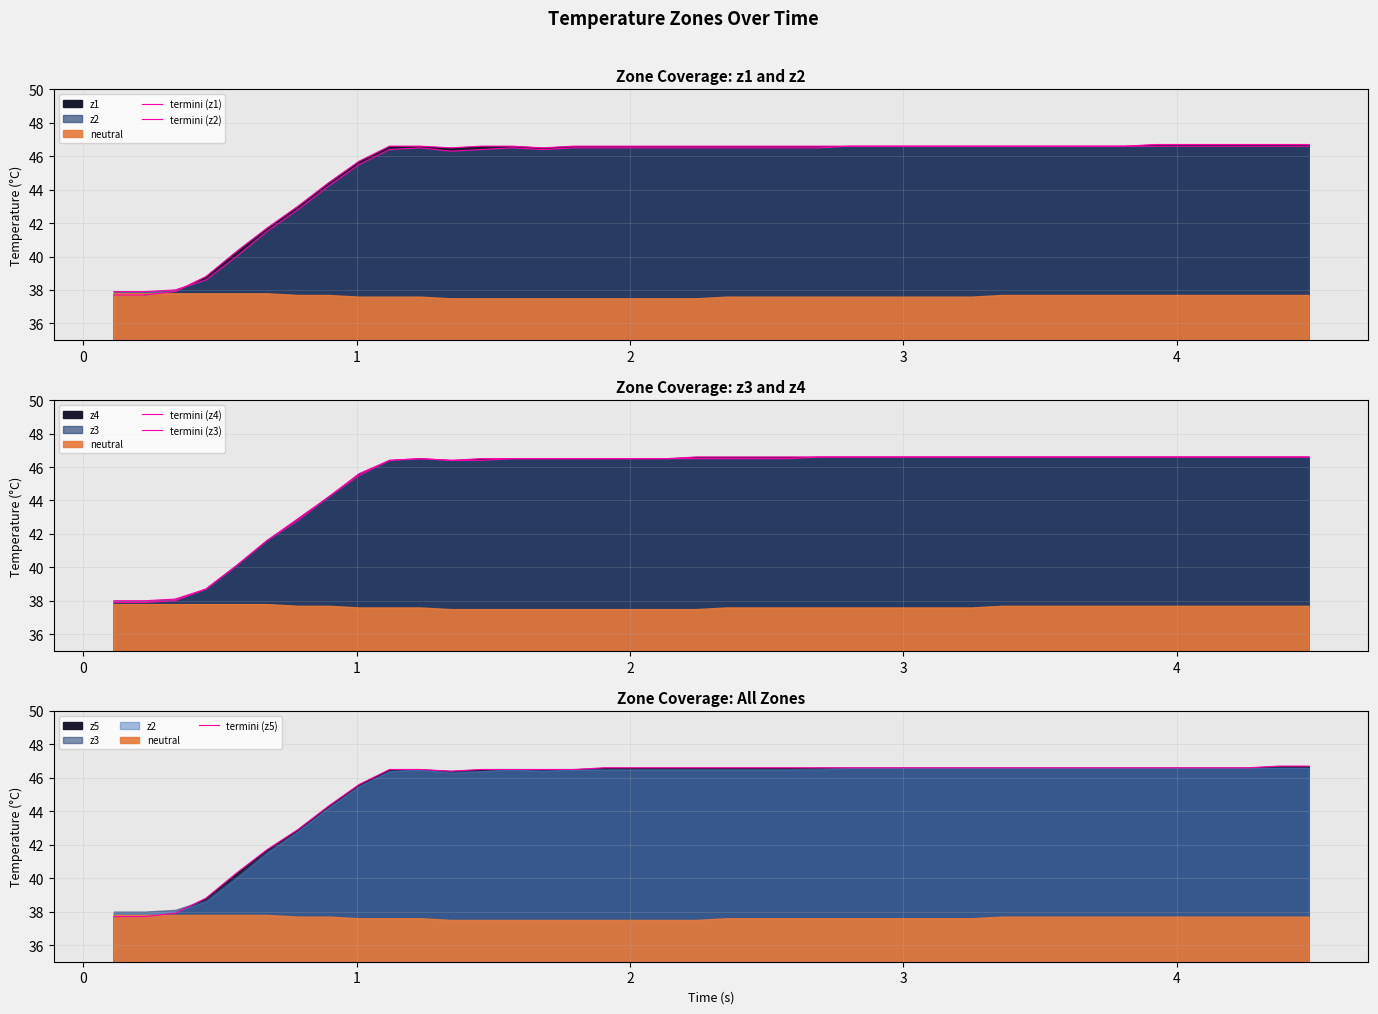

What is the minimum value for termini (z5)?

37.7